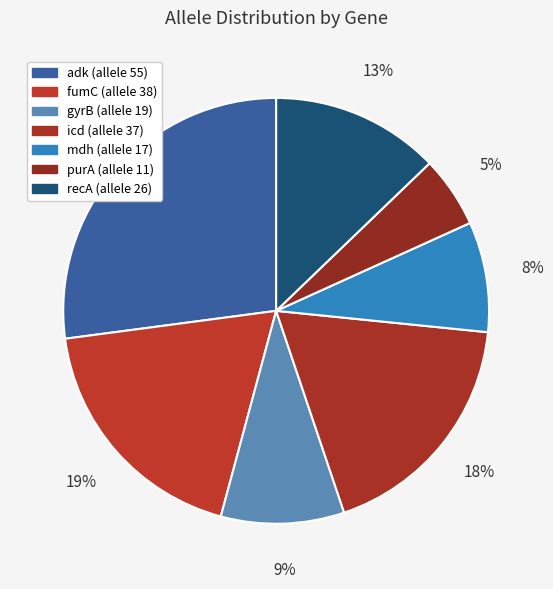

To the nearest percent, what is the average slice percentage?

14%